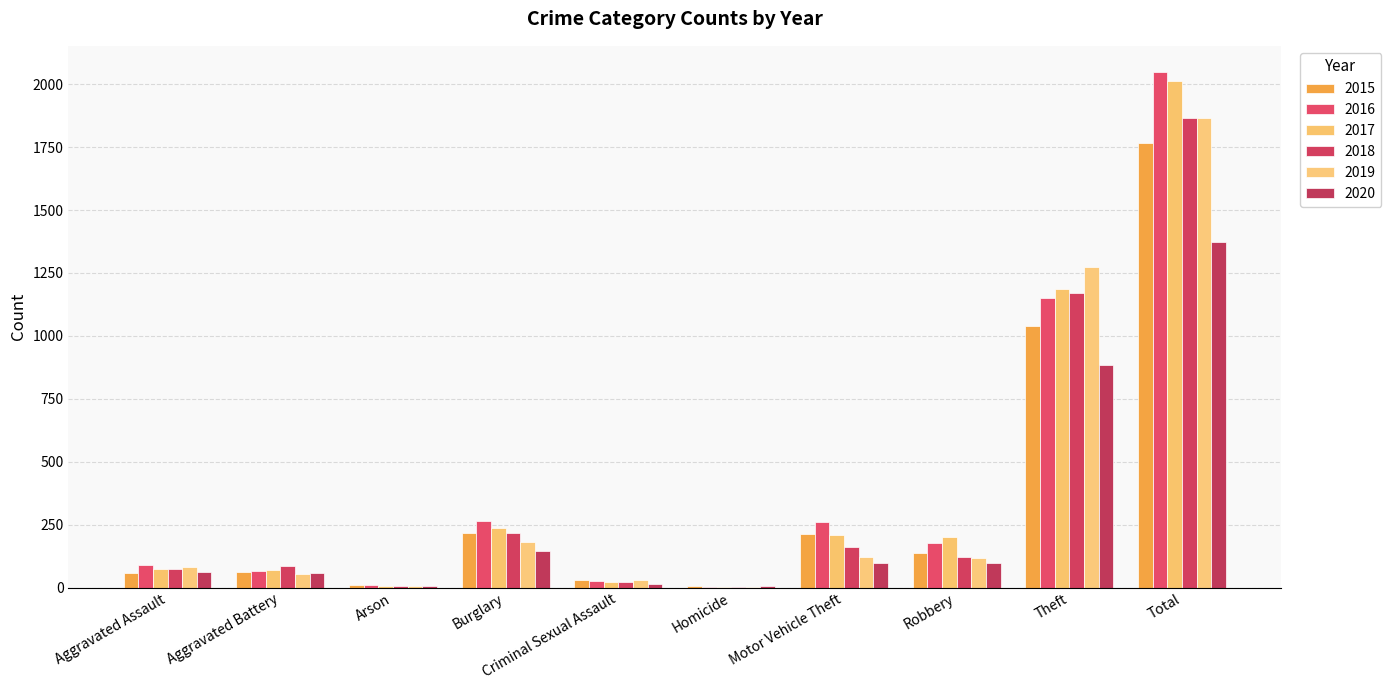

Are the bars grouped side by side (vs. stacked)?

Yes